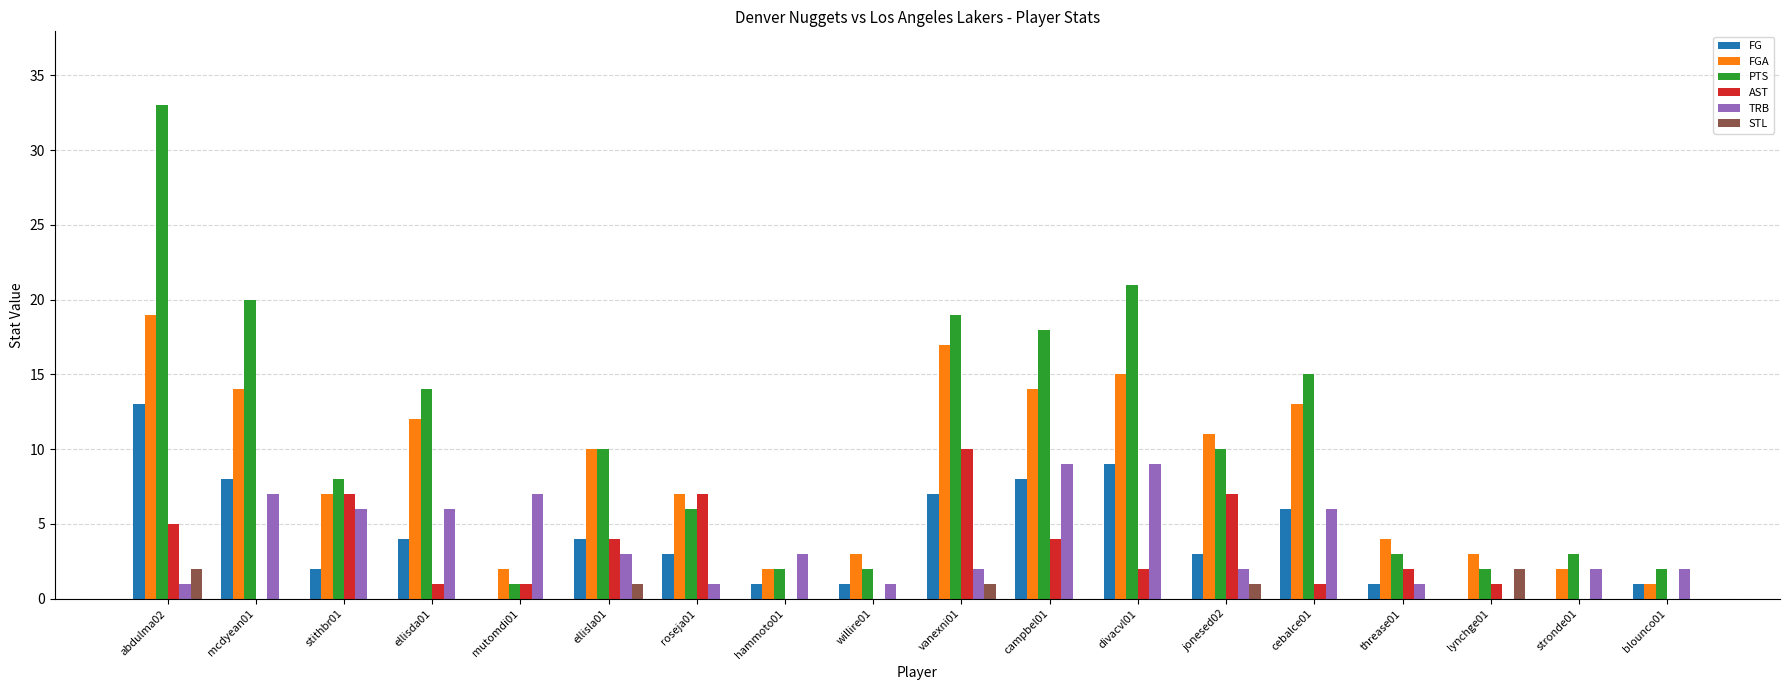

True or false: STL has a value of 0 at cebalce01.

True